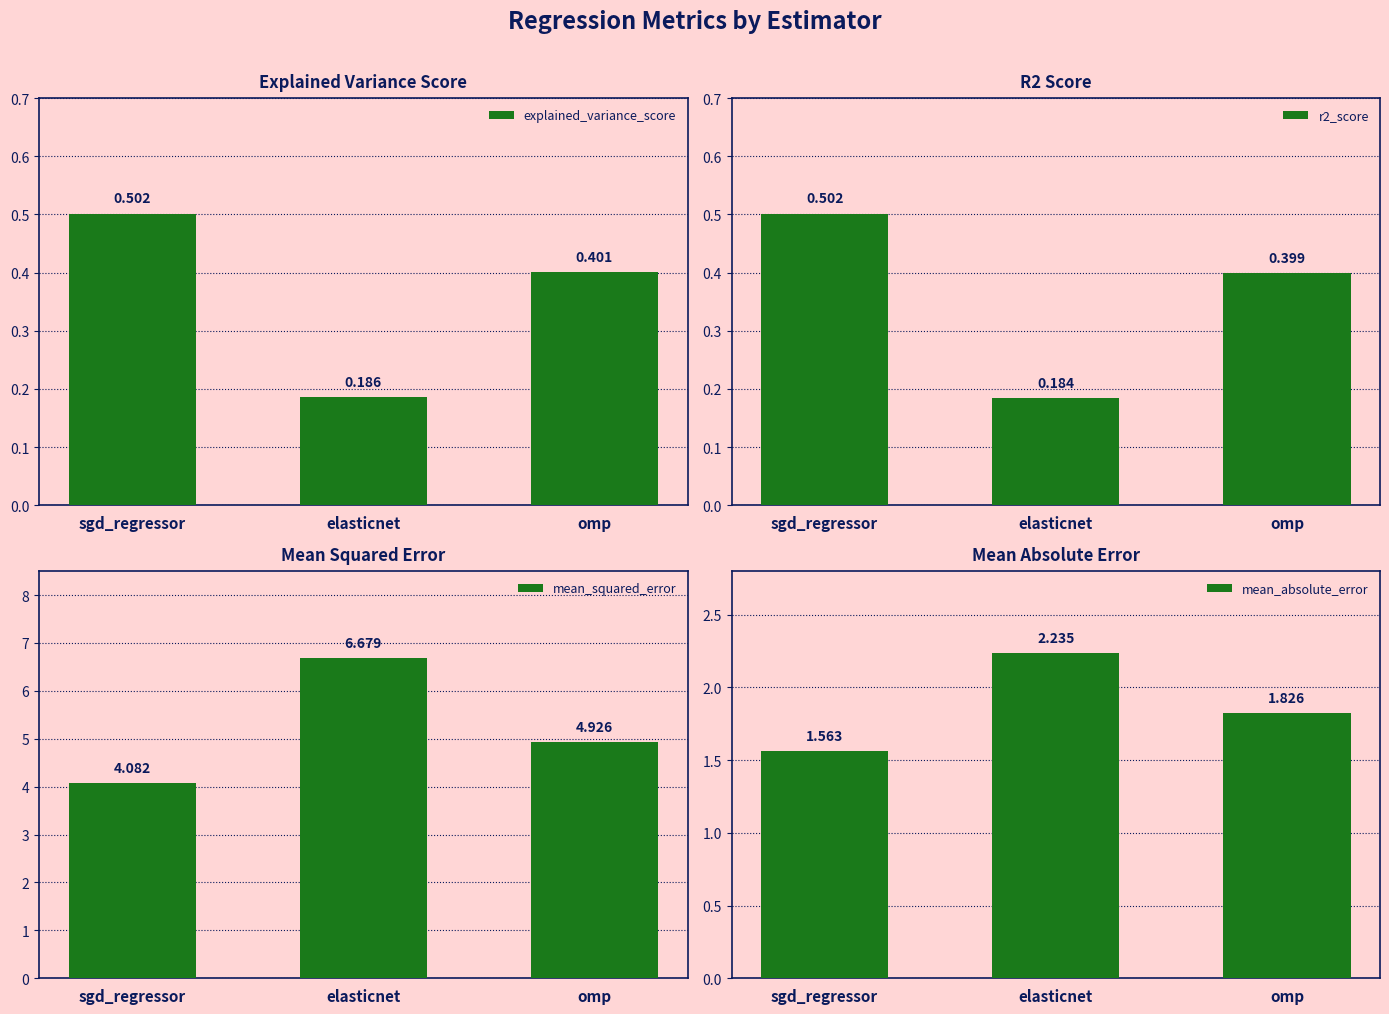

Reading right to left, transcribe all the data shown in this chart.

explained_variance_score: omp=0.4	elasticnet=0.2	sgd_regressor=0.5
r2_score: omp=0.4	elasticnet=0.2	sgd_regressor=0.5
mean_squared_error: omp=4.9	elasticnet=6.7	sgd_regressor=4.1
mean_absolute_error: omp=1.8	elasticnet=2.2	sgd_regressor=1.6